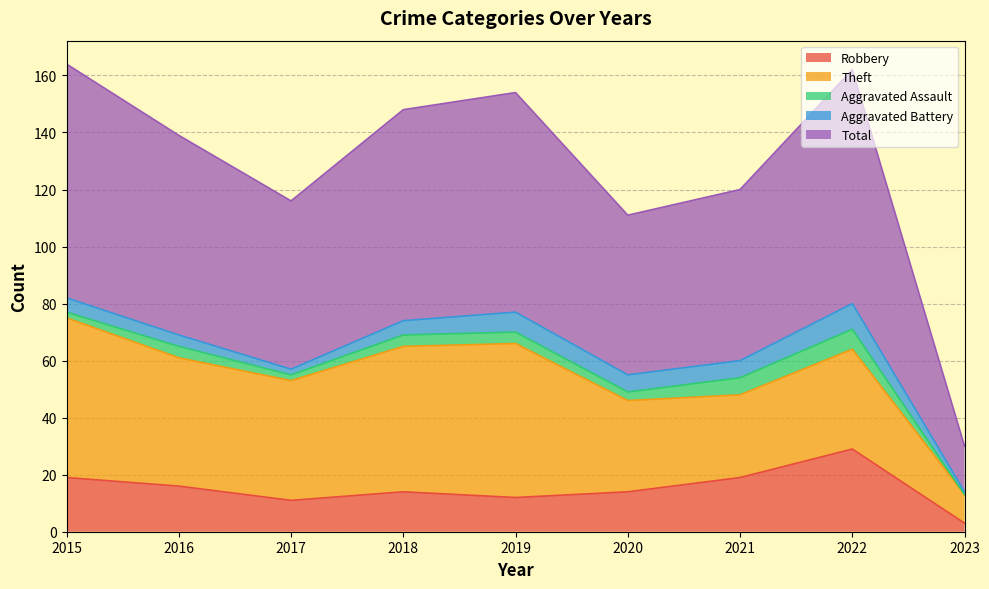

At which label does Robbery first exceed 14?

2015